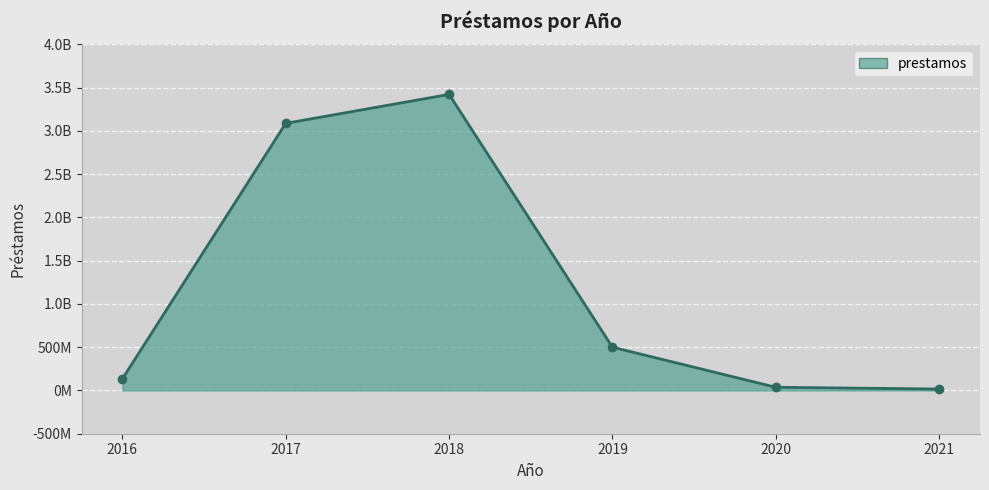

Between 2017 and 2020, which is larger?

2017